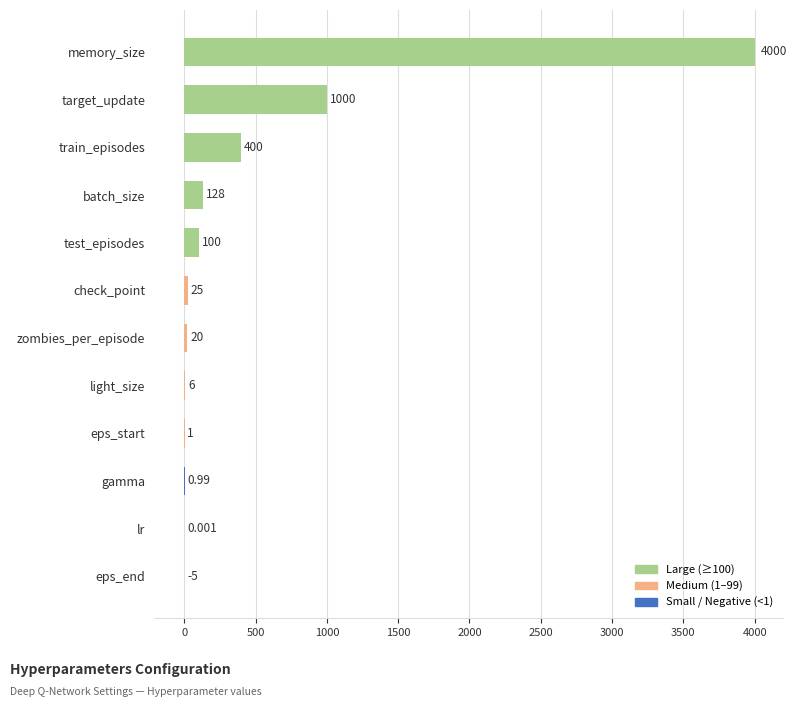

Count the number of data series in this chart.

1